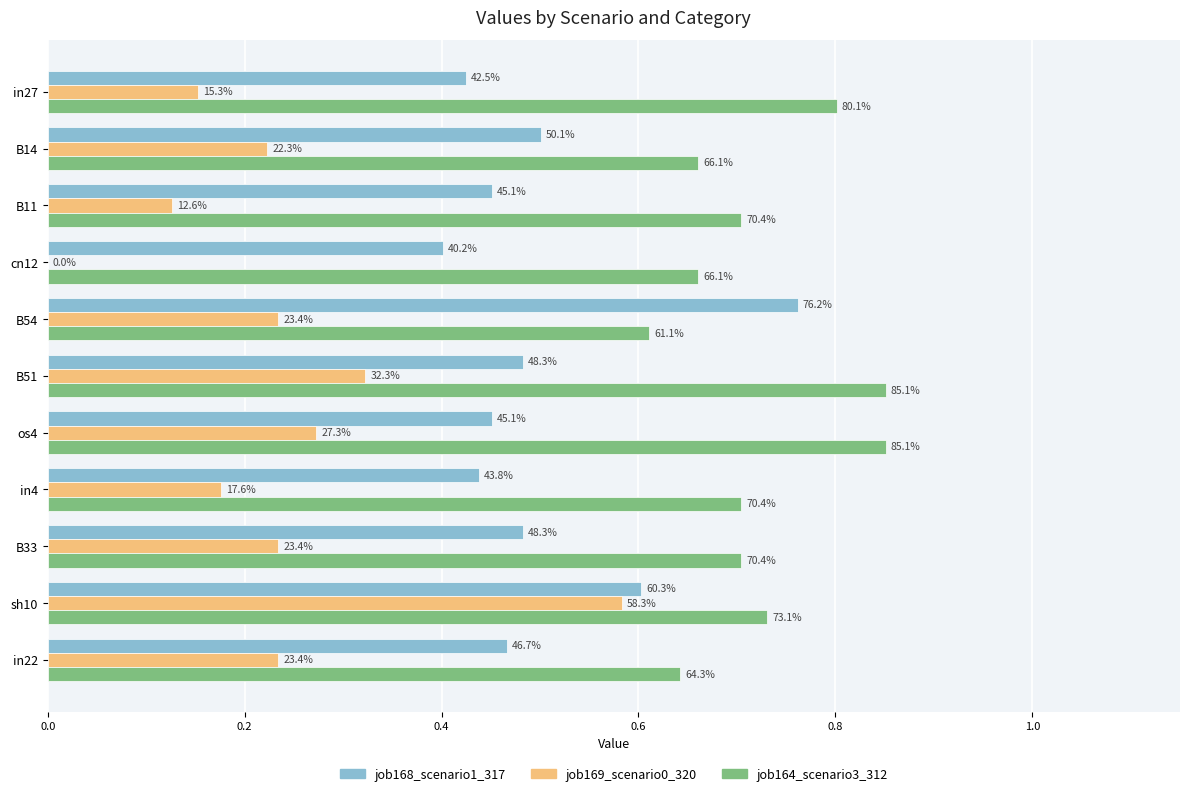

What are all the series names shown in the legend?

job168_scenario1_317, job169_scenario0_320, job164_scenario3_312